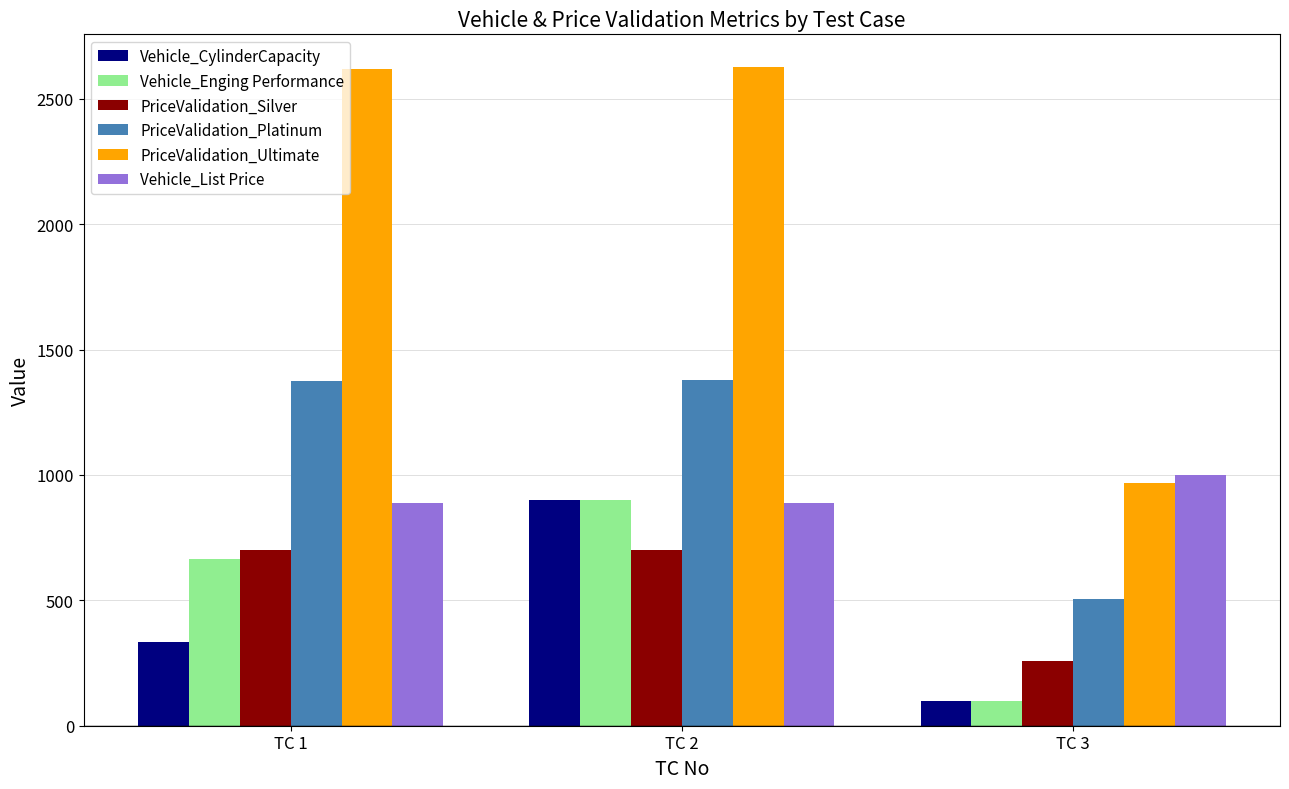

Which series has the largest total across all categories?

PriceValidation_Ultimate